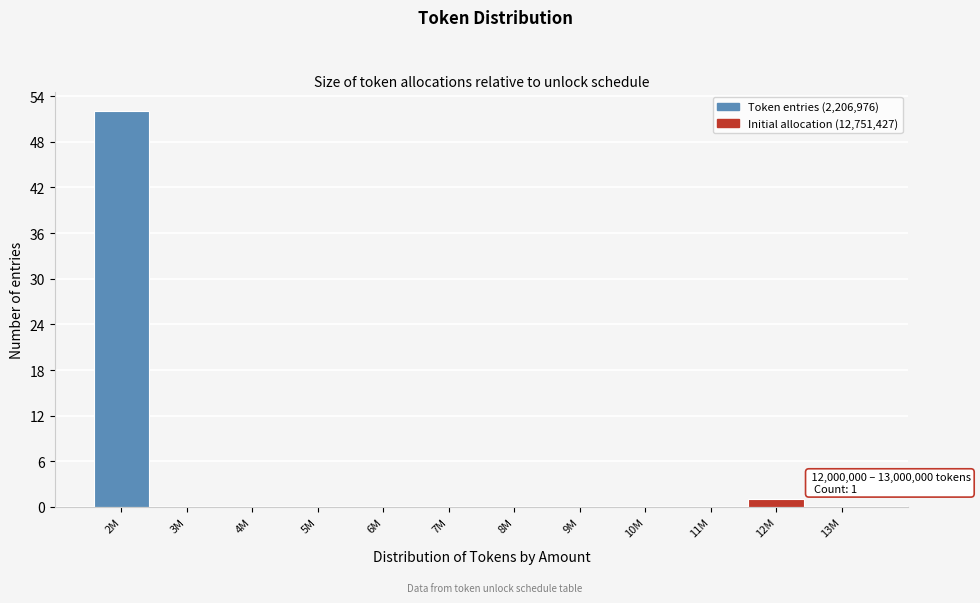

Reading left to right, what are all the values shown in this chart?

2M=52	3M=0	4M=0	5M=0	6M=0	7M=0	8M=0	9M=0	10M=0	11M=0	12M=1	13M=0